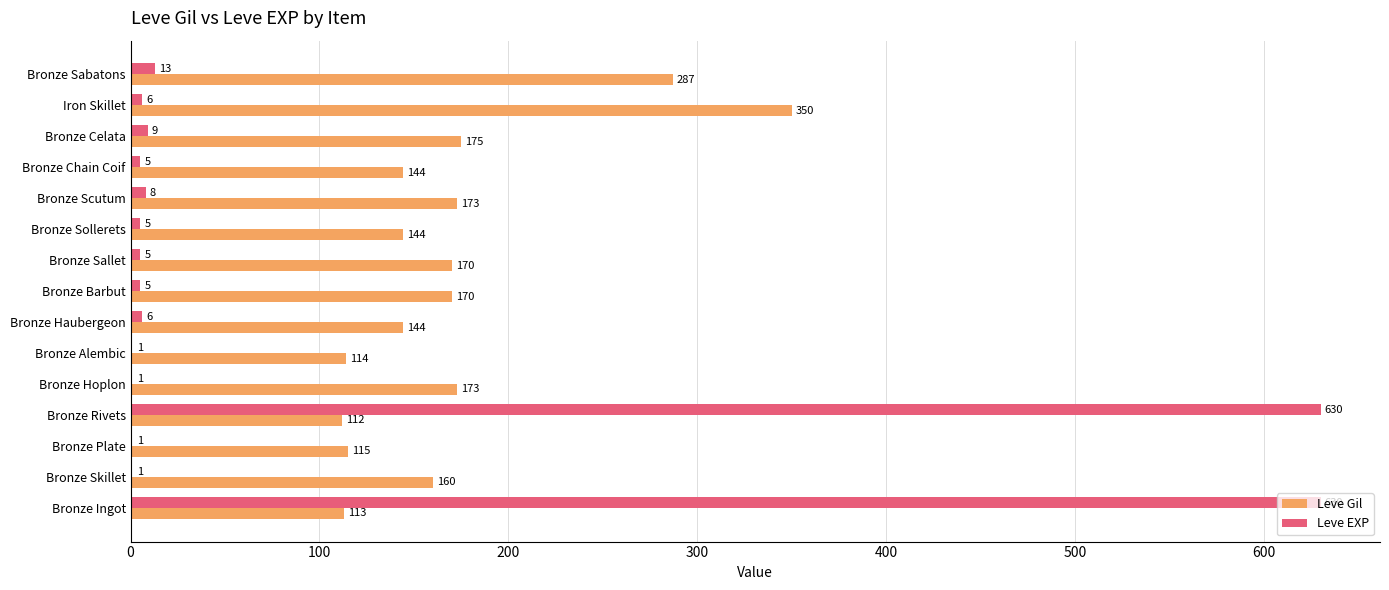

Which series changed the most between Bronze Hoplon and Bronze Alembic?

Leve Gil